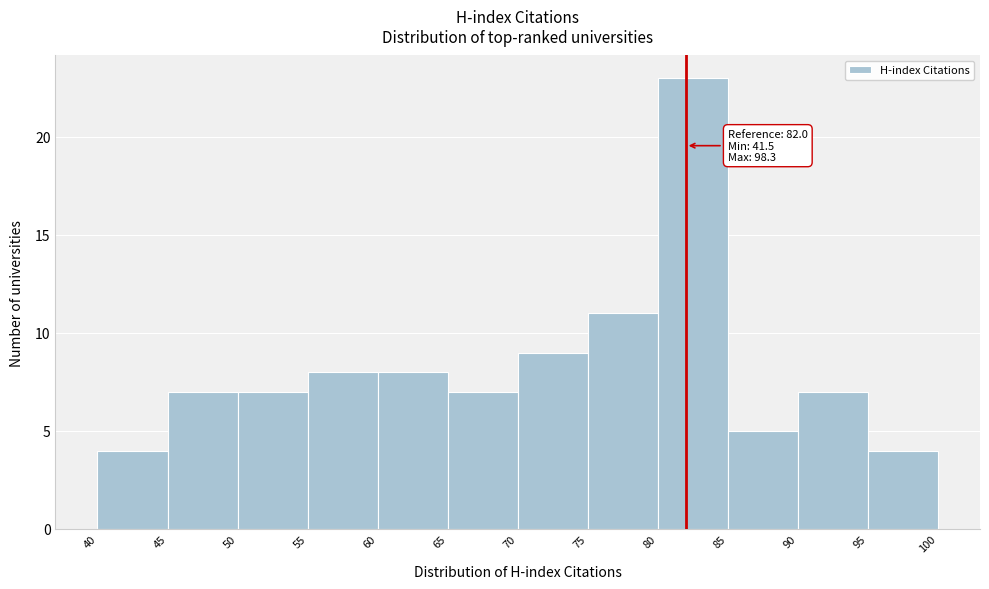

Which range on the x-axis has the tallest bar?

80 to 85